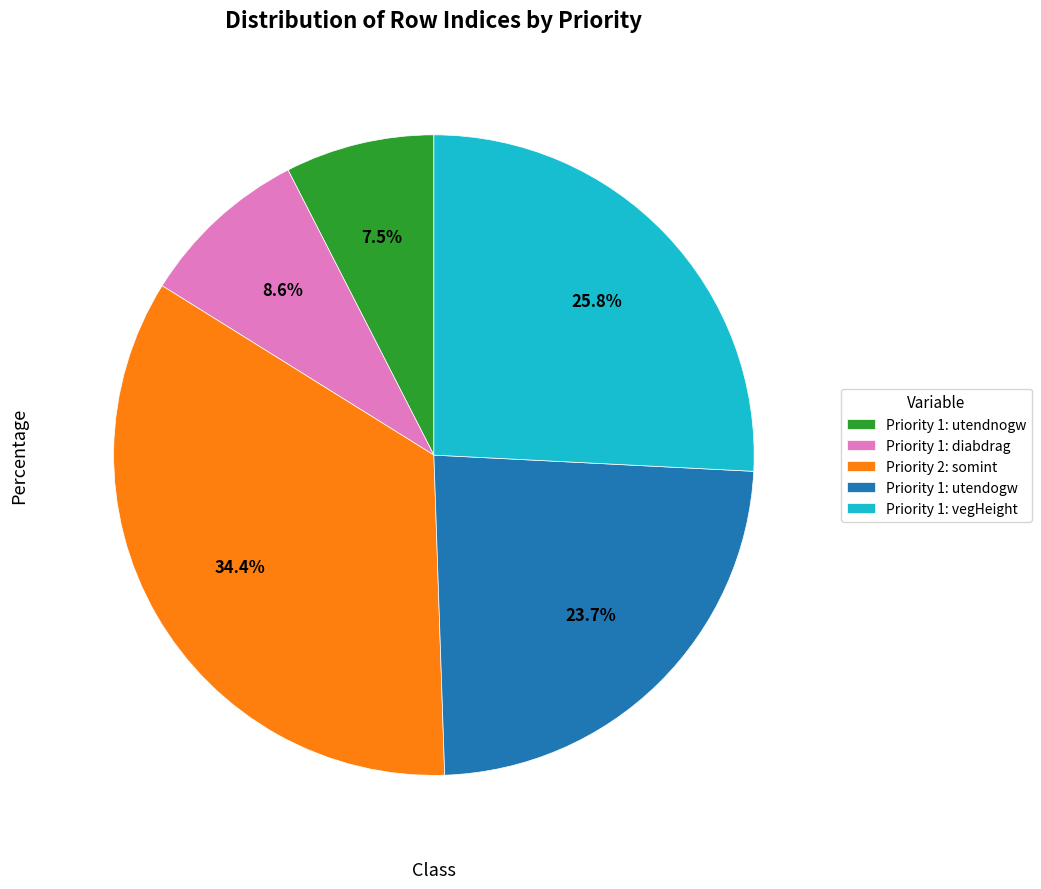

What percentage do Priority 1: utendogw and Priority 1: vegHeight together represent?

49.5%